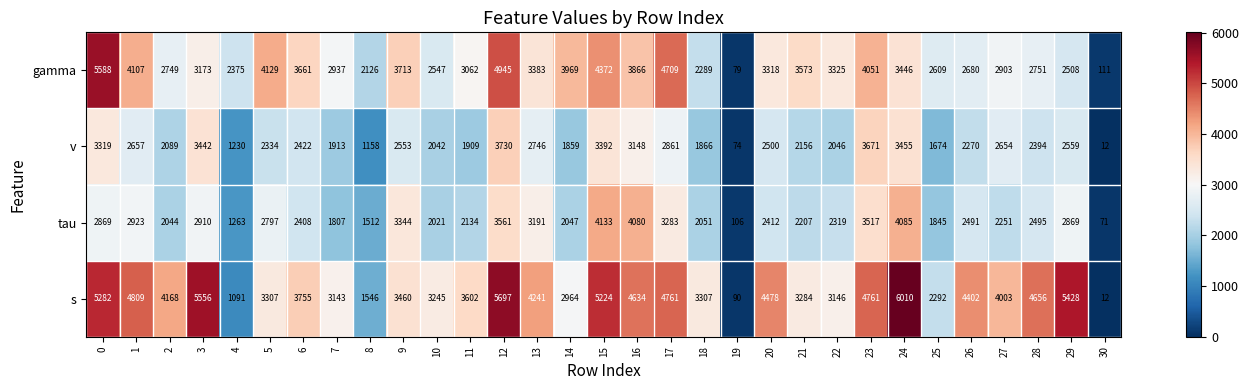

Is it true that tau equals 2051 at 18?

True